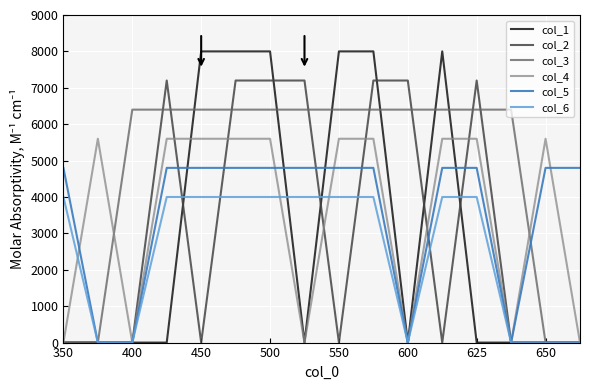

Which series has the largest range (max minus min)?

col_1